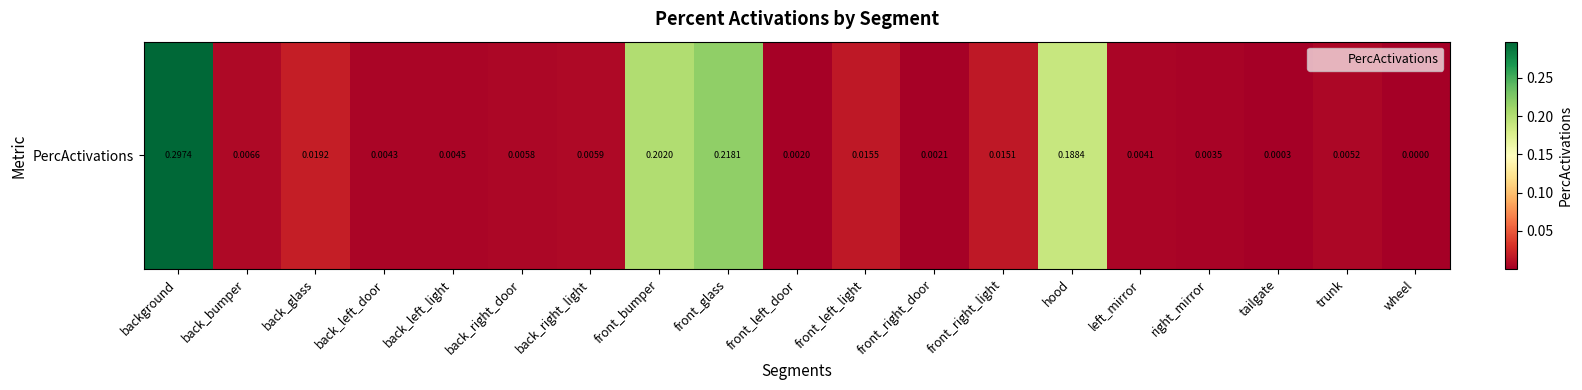

At which label is the value closest to 0?

wheel